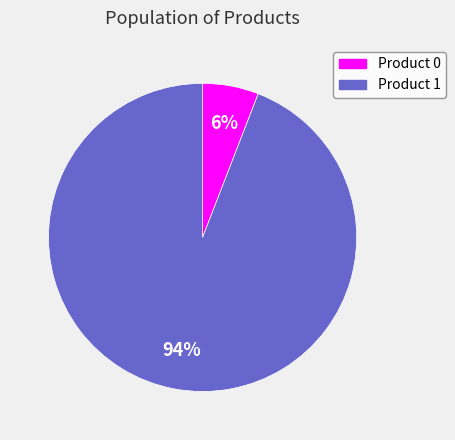

To the nearest percent, what is the average slice percentage?

50%